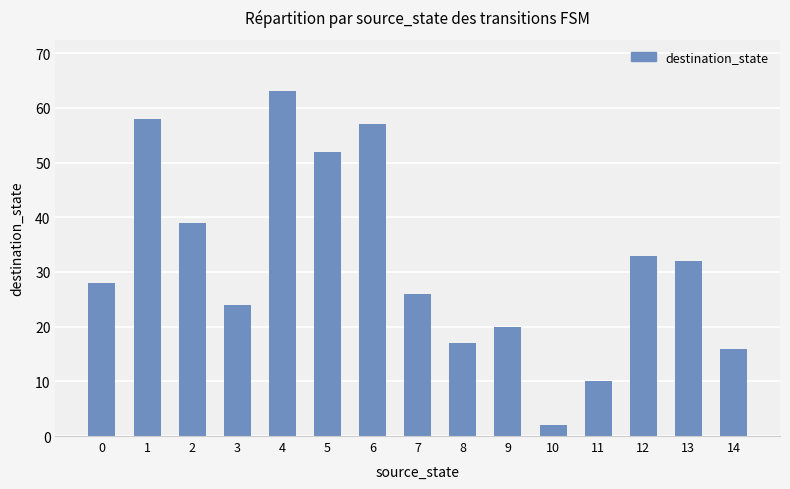

How many values are below 28?

7